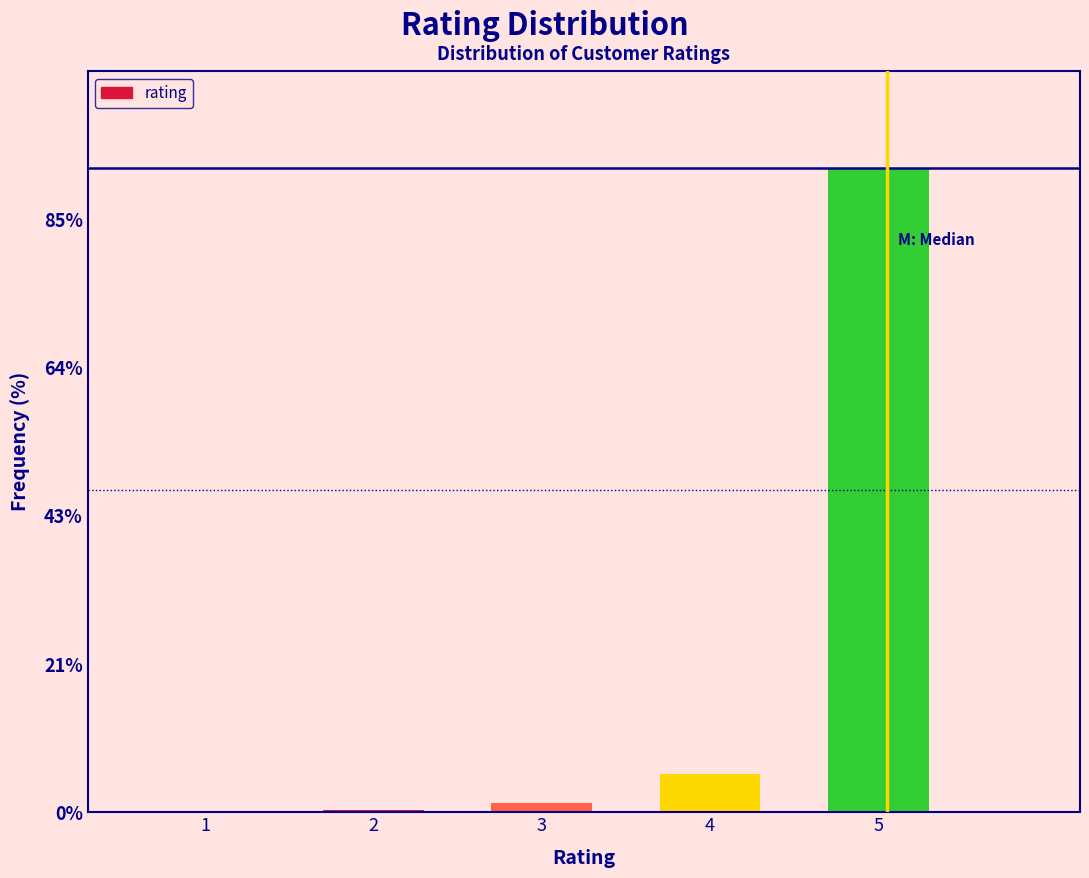

At which label is the value closest to 46?

4